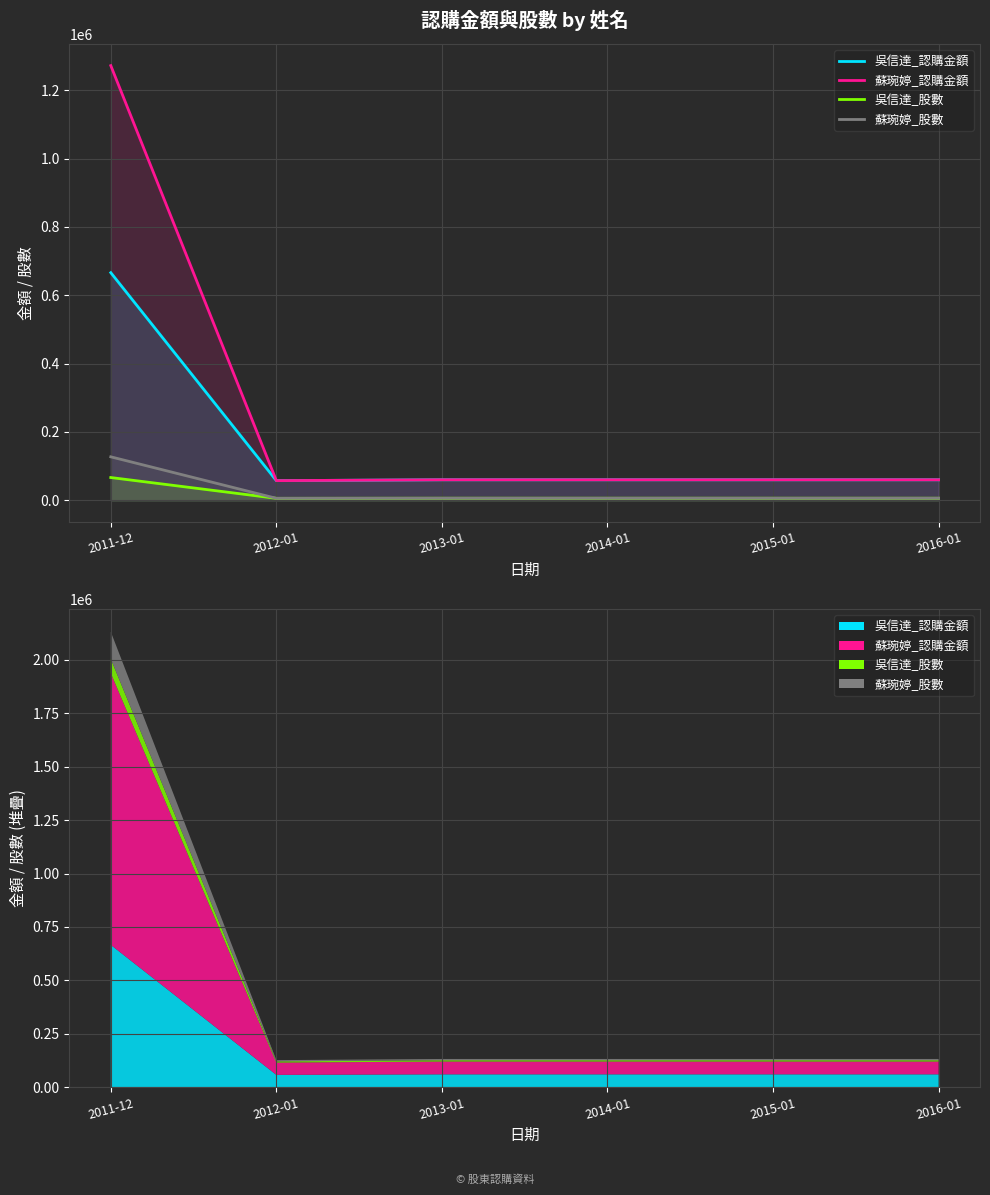

Which series has the largest total across all categories?

蘇琬婷_認購金額